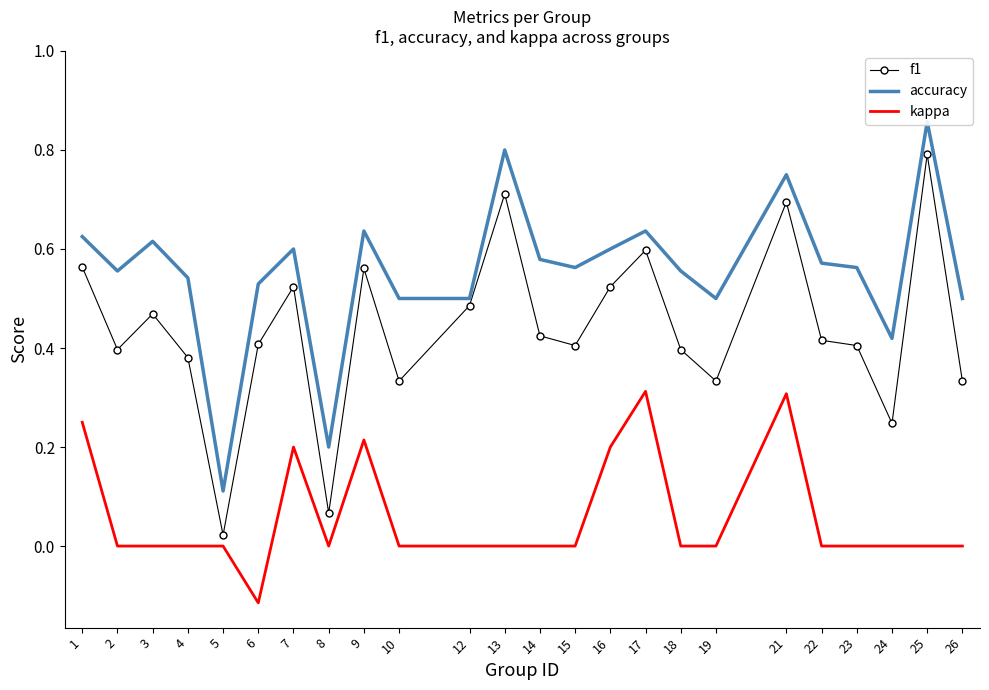

What is the minimum value shown in the chart?

-0.1